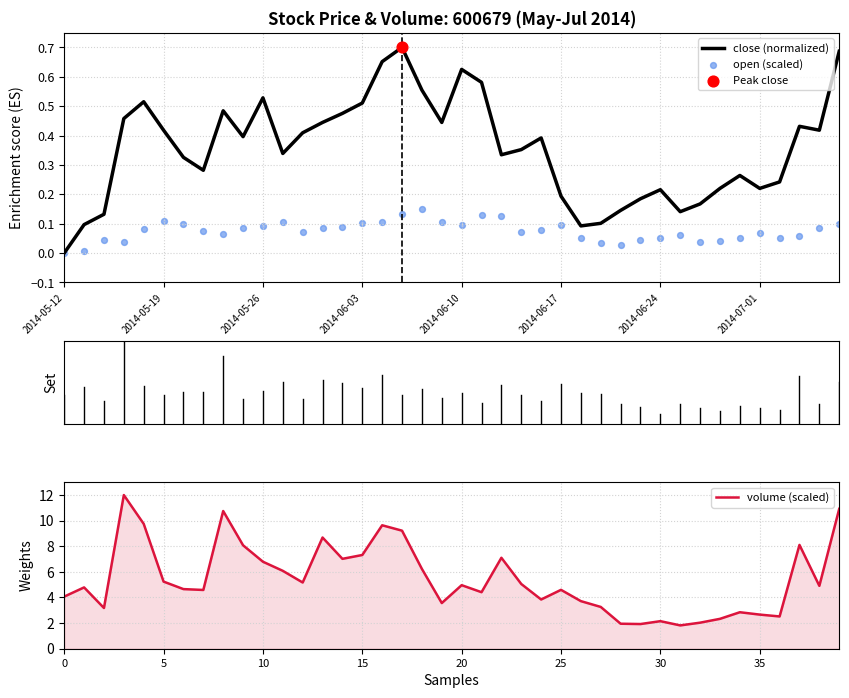

At how many categories does at least one series exceed 11?

1